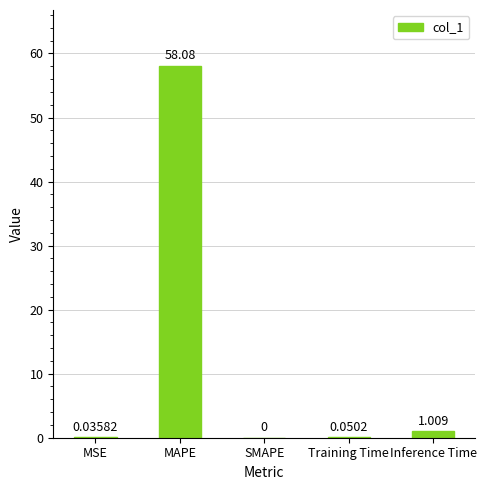

Are the bars horizontal?

No